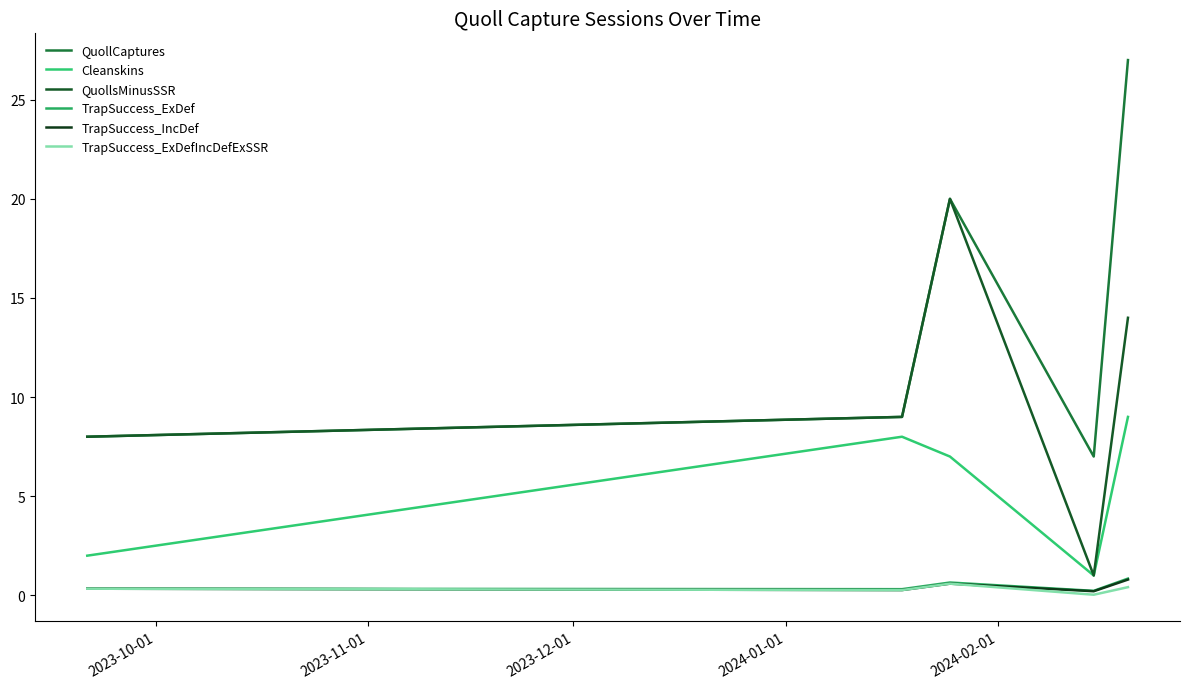

What is the difference between the maximum and second lowest values in the TrapSuccess_ExDef series?

0.5